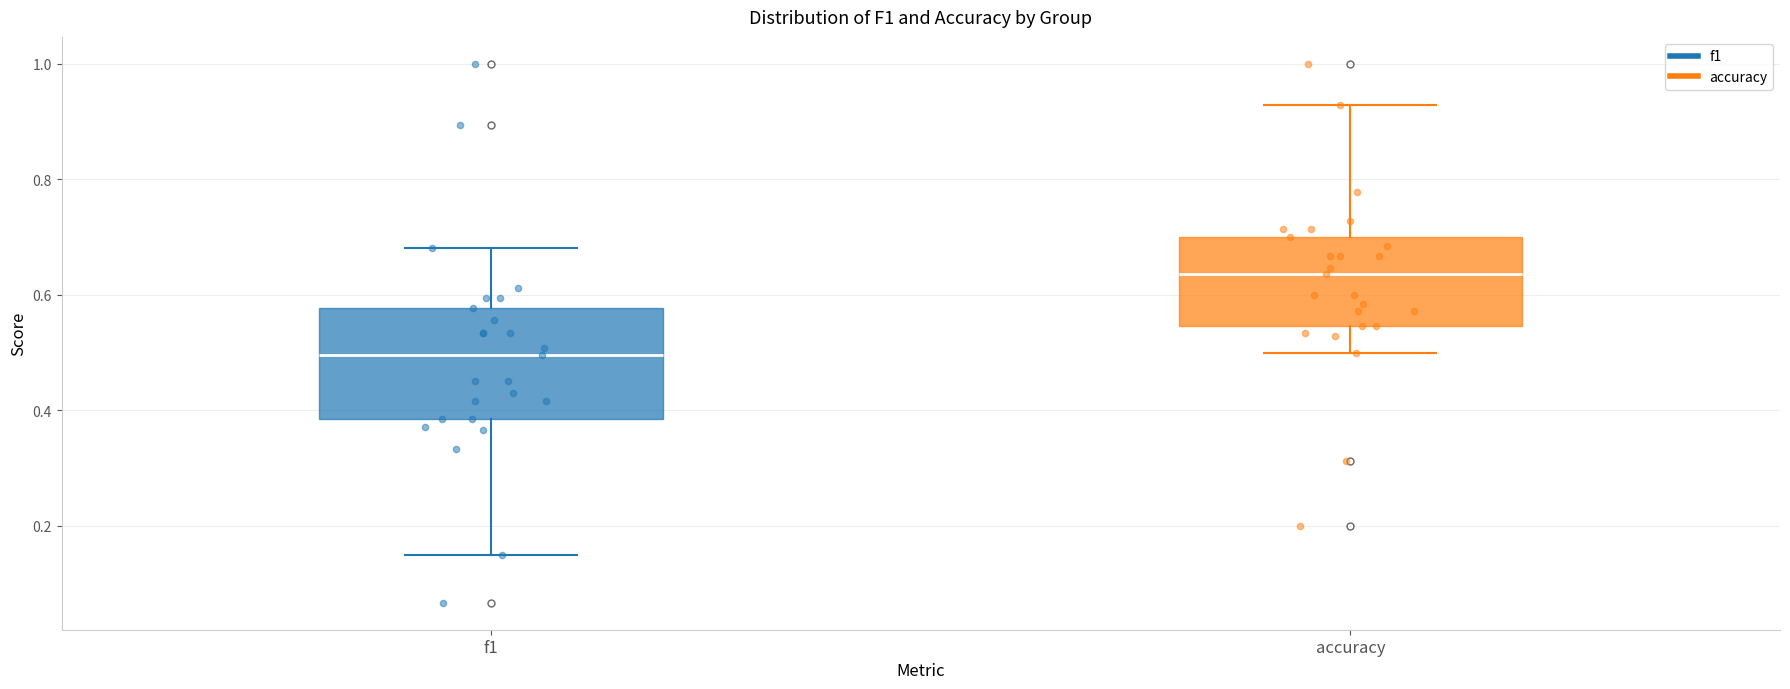

Which box has the highest median line?

accuracy